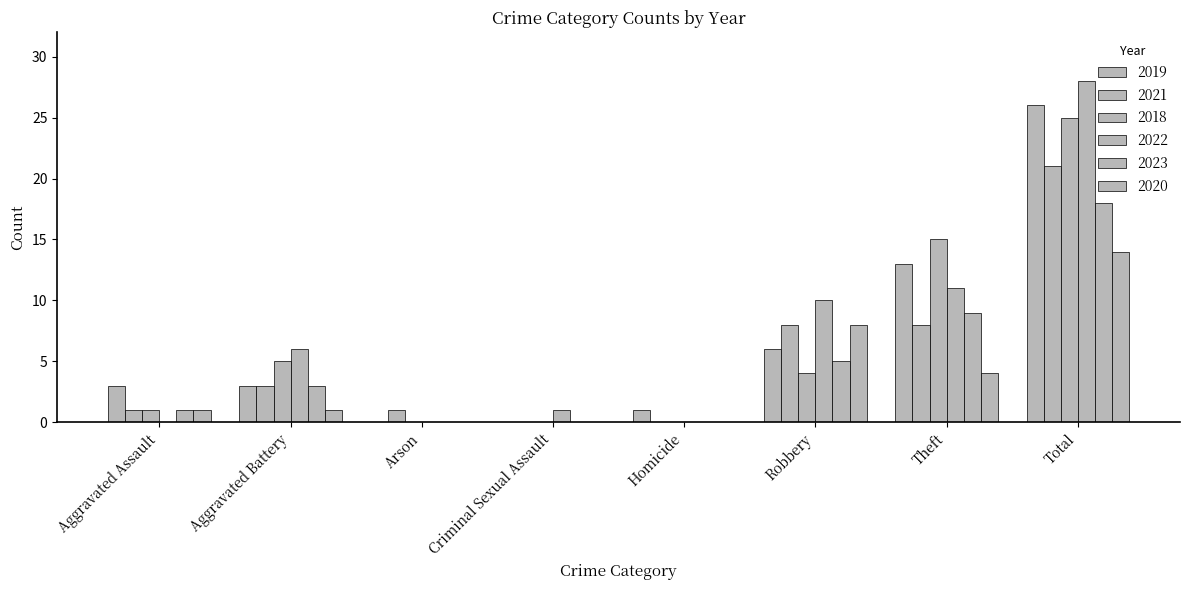

List the labels in order of 2020 value, largest first.

Total, Robbery, Theft, Aggravated Assault, Aggravated Battery, Arson, Criminal Sexual Assault, Homicide